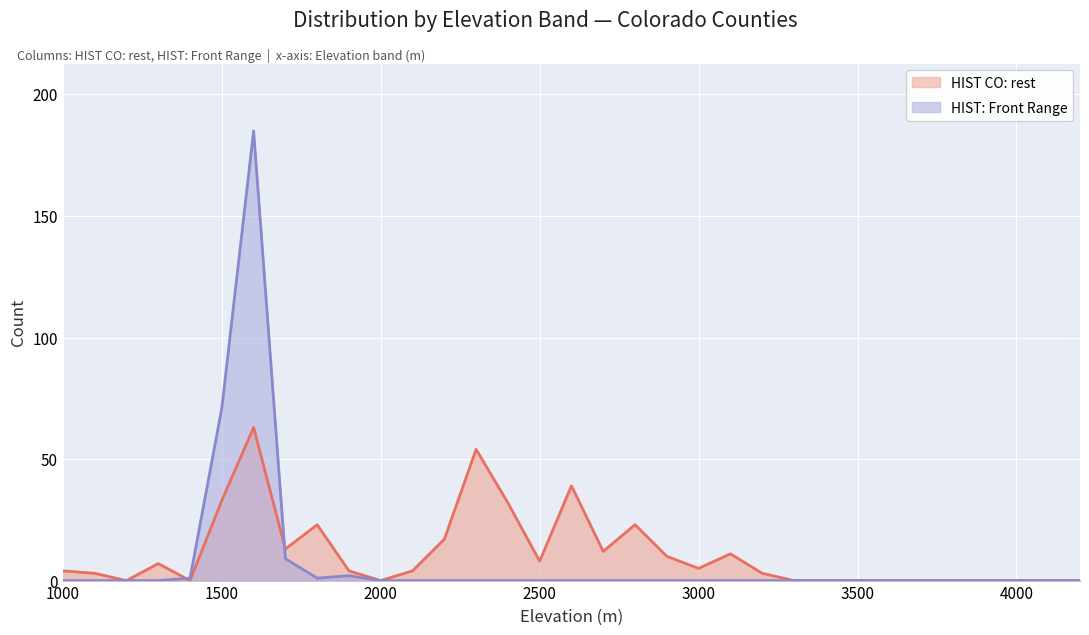

At which category is the sum across all series the highest?

1600